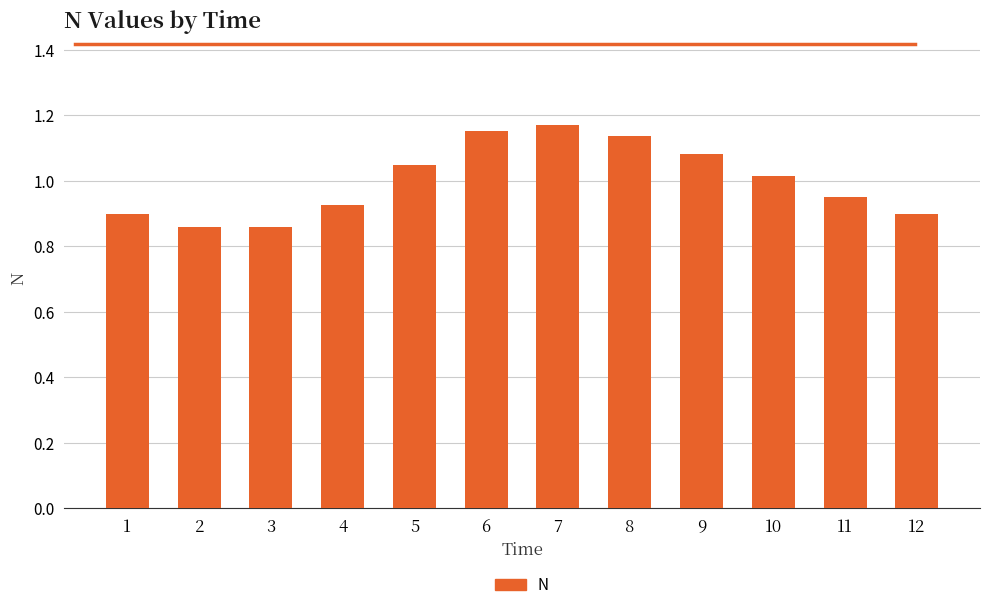

Between 4 and 12, which is larger?

4